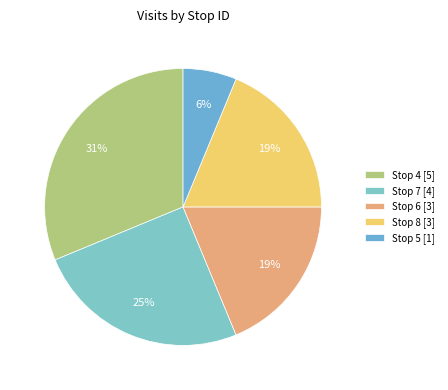

The Stop 5 slice represents 6% of the pie. True or false?

True